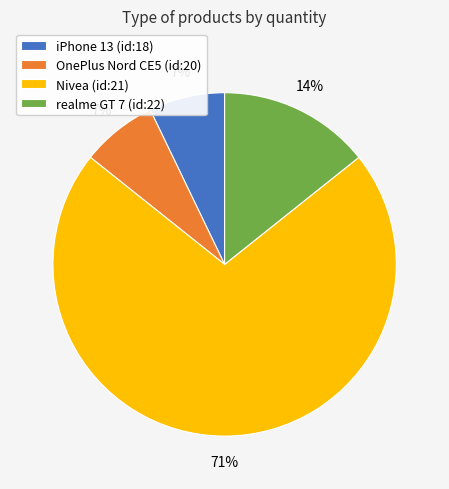

Which has a higher value, OnePlus Nord CE5 (id:20) or Nivea (id:21)?

Nivea (id:21)